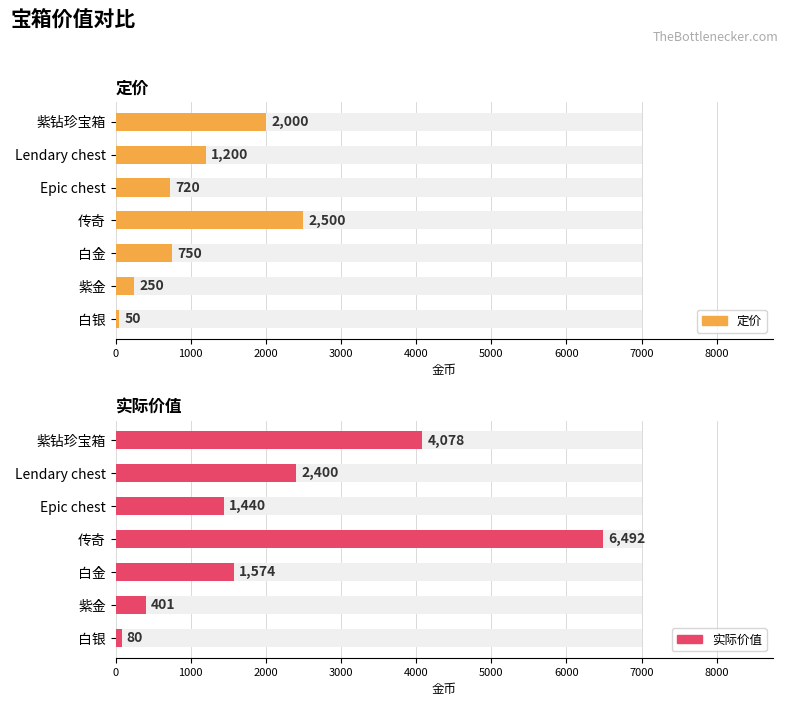

At which category is the sum across all series the highest?

3000